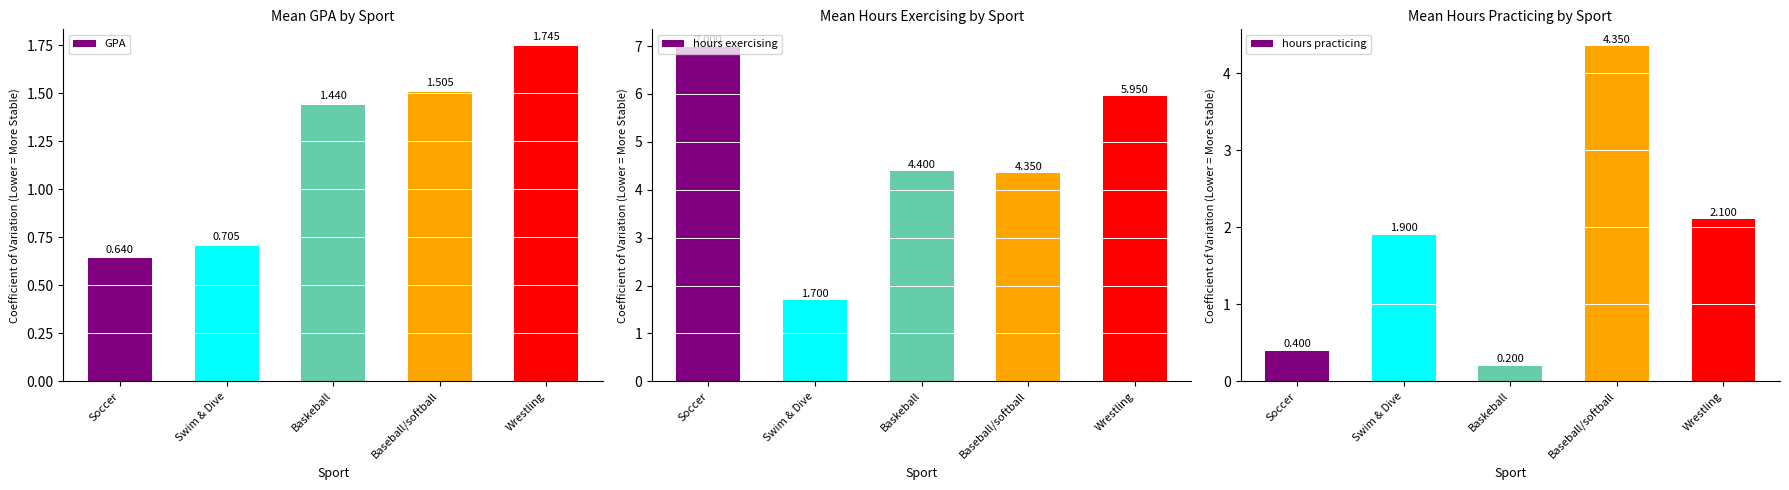

What is the maximum value shown in the chart?

7.0